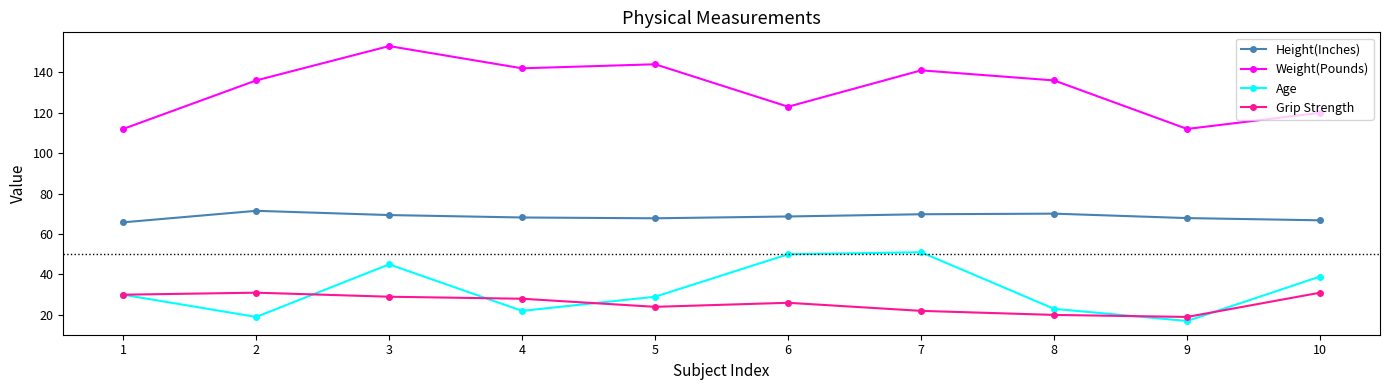

How many values in the Grip Strength series are below 28?

5